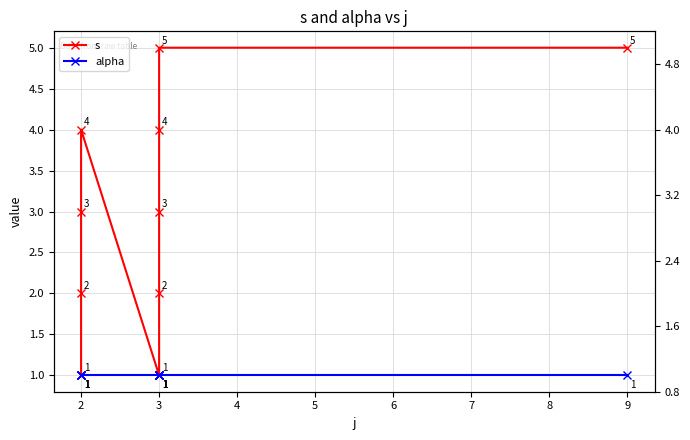

What is the smallest value displayed?

1